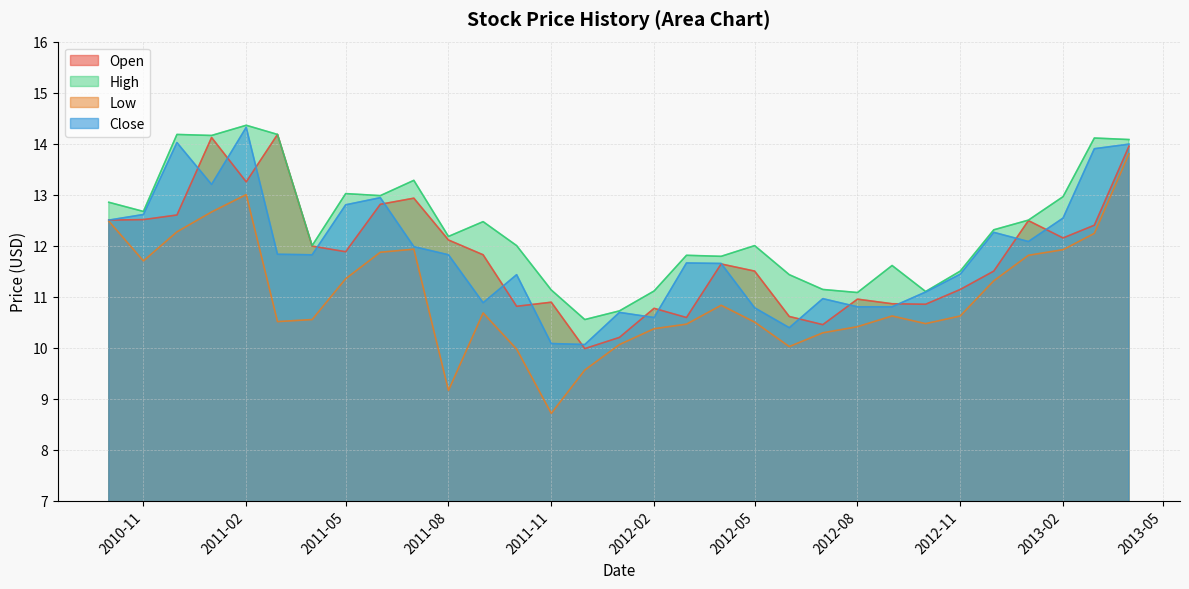

Which series has the widest spread of values?

Low